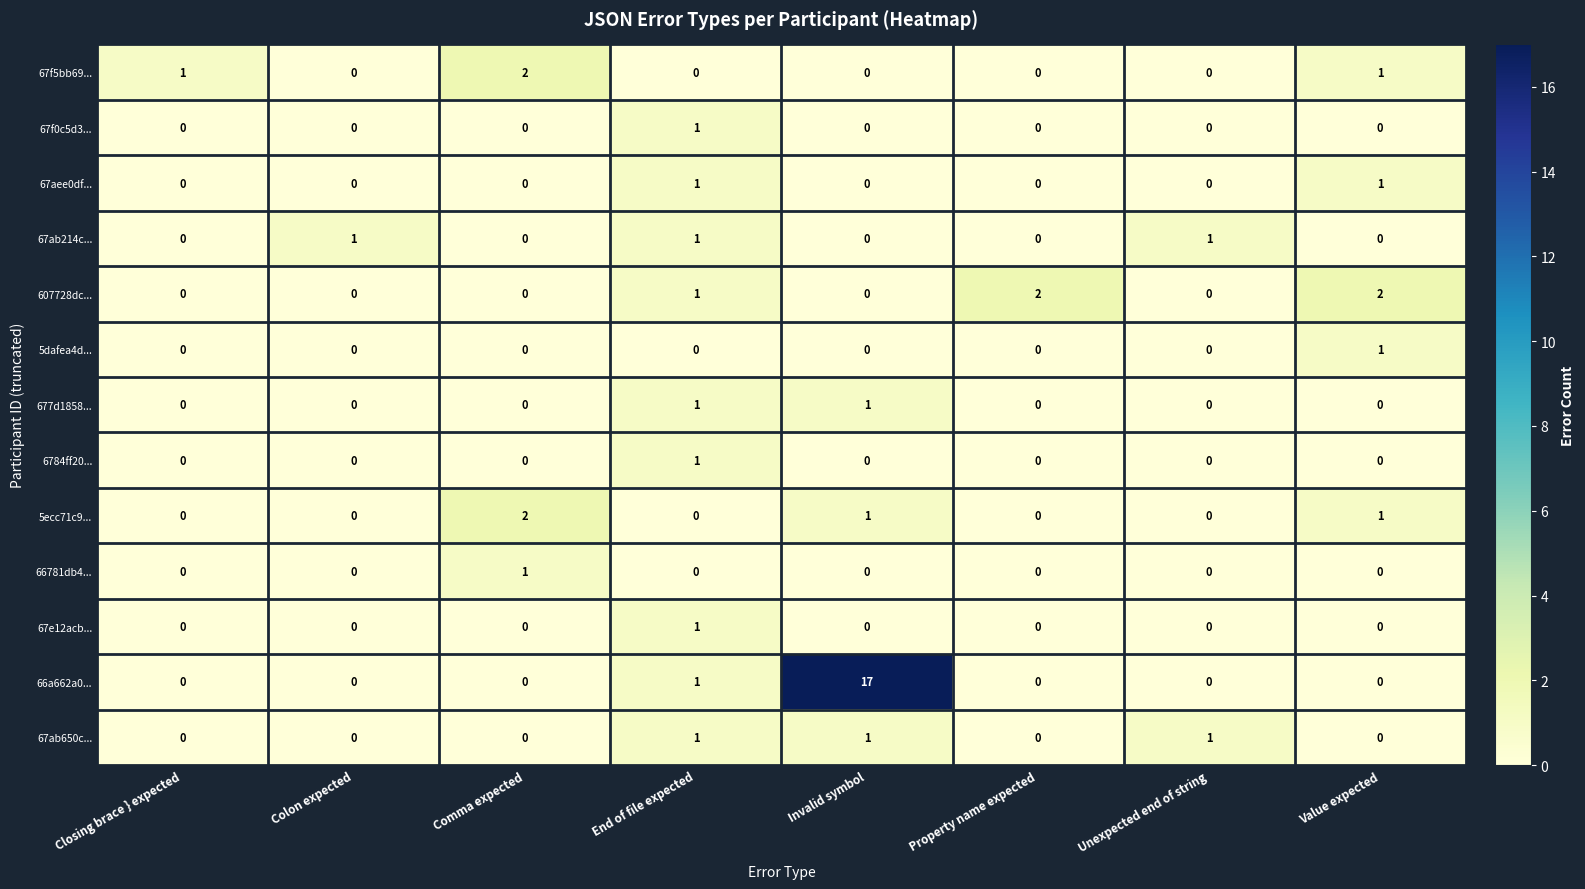

The 6784ff20... series shows 0 at Value expected. True or false?

True